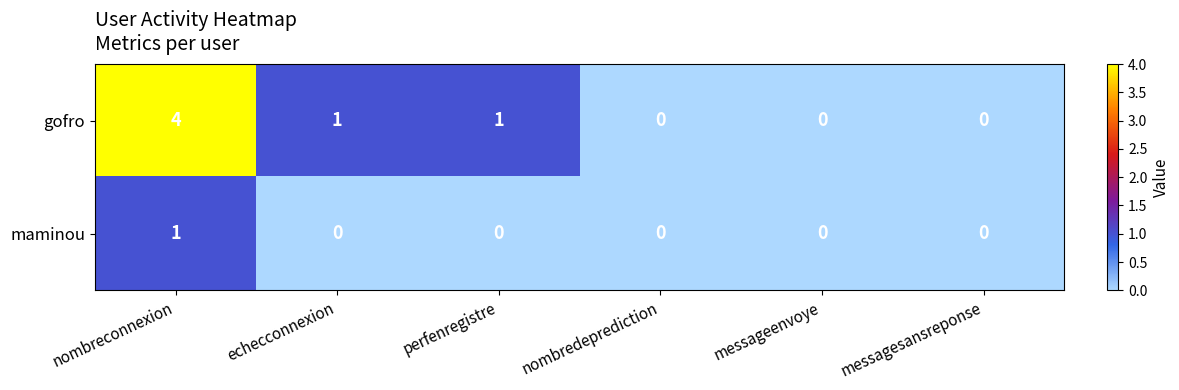

The gofro series shows 4 at nombreconnexion. True or false?

True